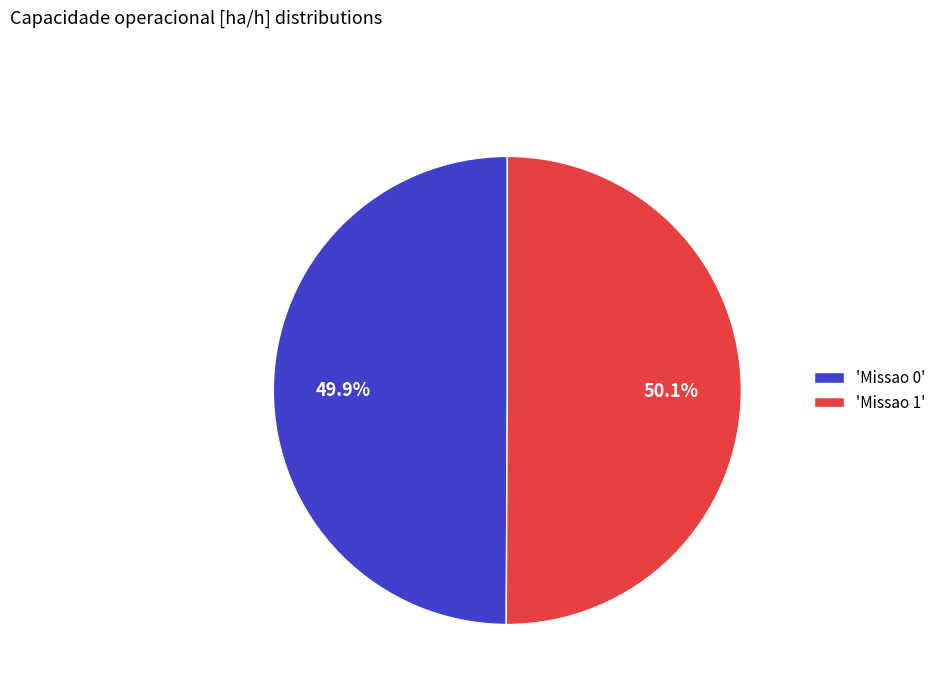

Is there a majority slice in this chart?

Yes